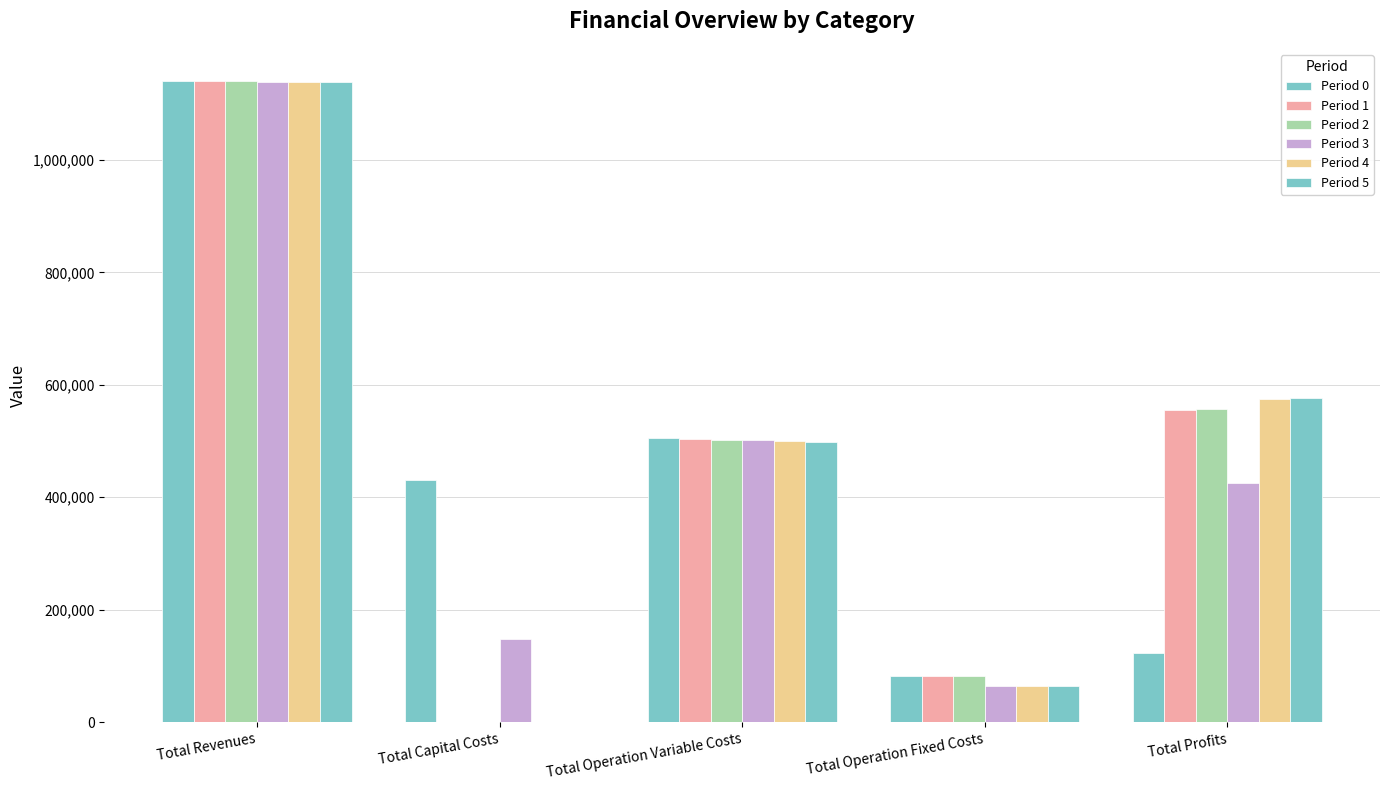

How many values in the Period 1 series exceed 503406?

3